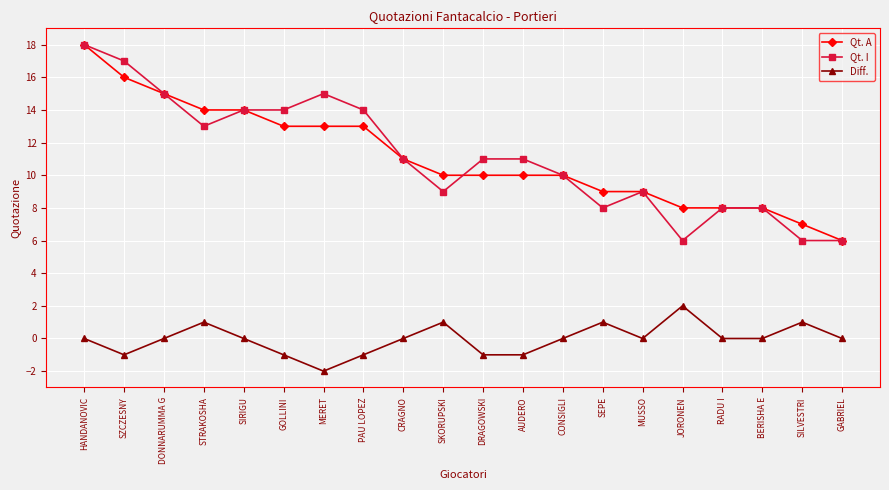

How many Diff. values are between -1 and 1?

18